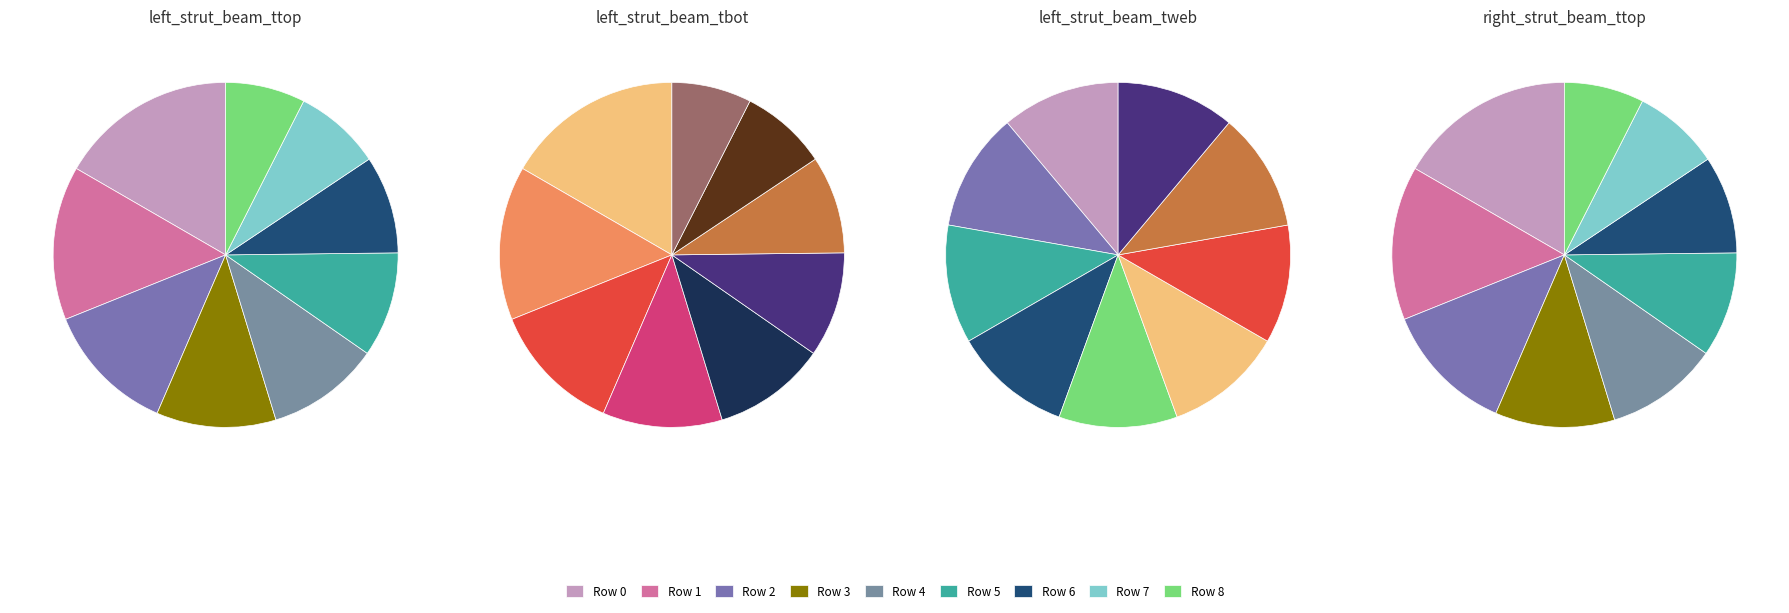

The 1 slice represents 14% of the pie. True or false?

True